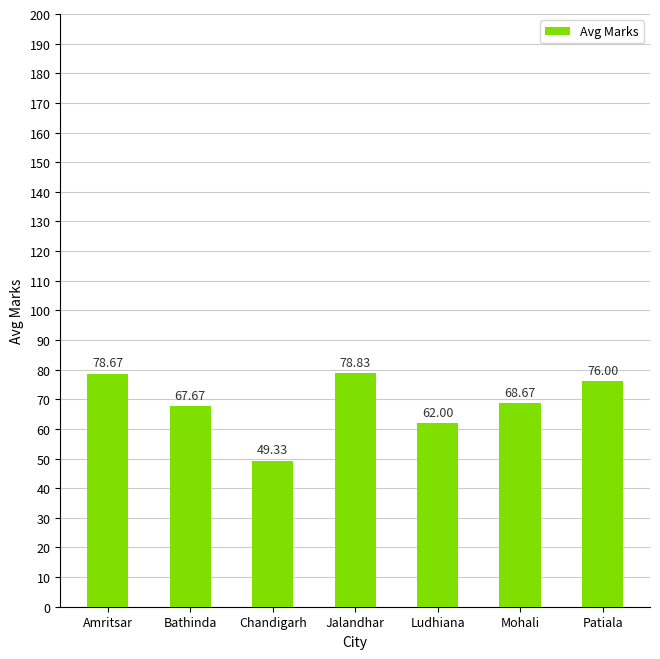

Reading left to right, what are all the values shown in this chart?

78.7	67.7	49.3	78.8	62.0	68.7	76.0